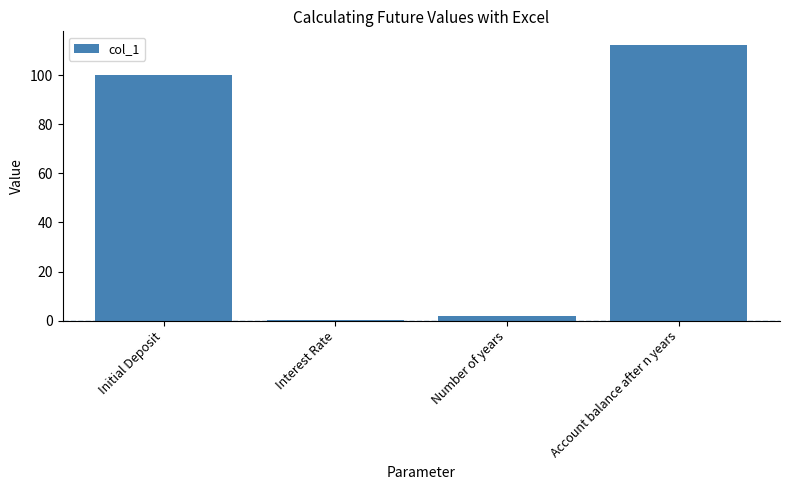

How many distinct data groups are displayed?

1